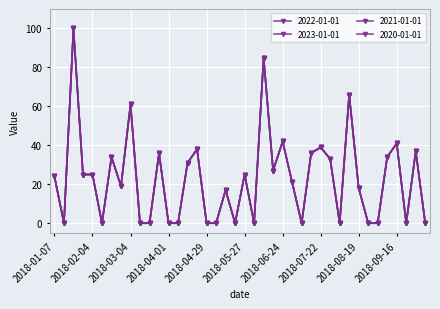

Is this an area chart (filled region under the line)?

No